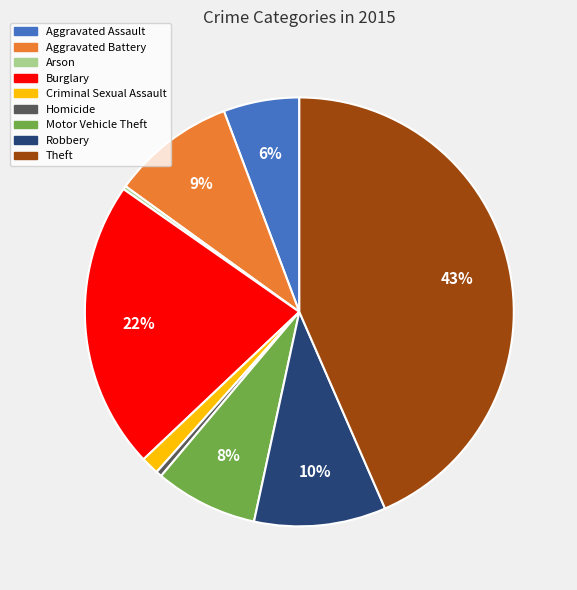

To the nearest percent, what is the combined percentage of Aggravated Battery and Theft?

53%